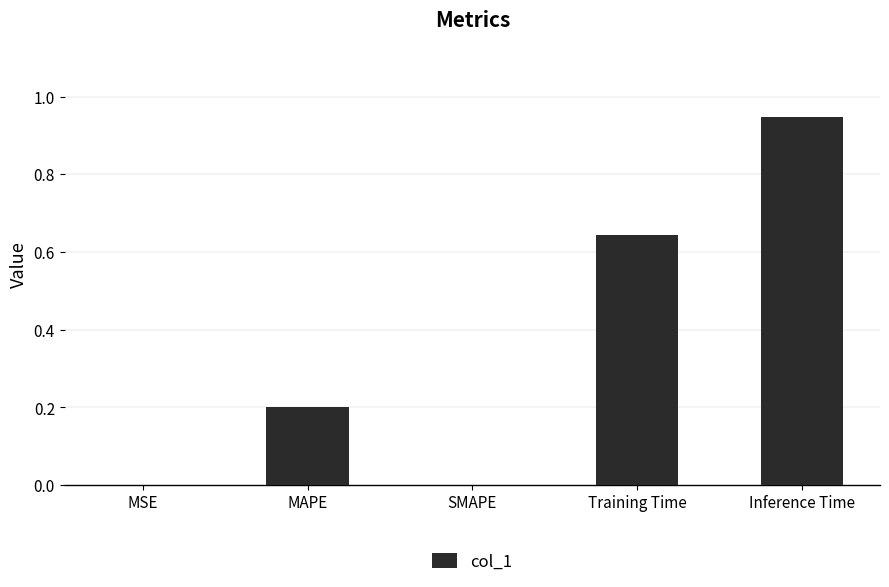

Which has a higher value, Inference Time or MSE?

Inference Time